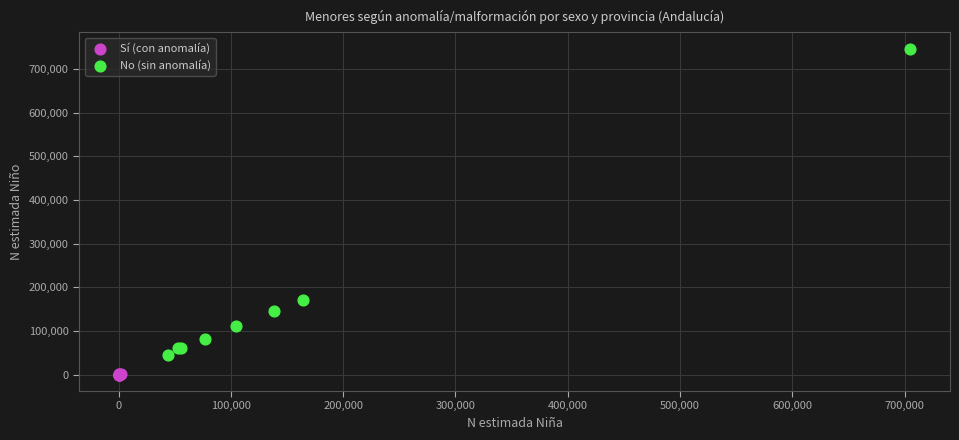

Which series contains the highest Y value?

No (sin anomalía)